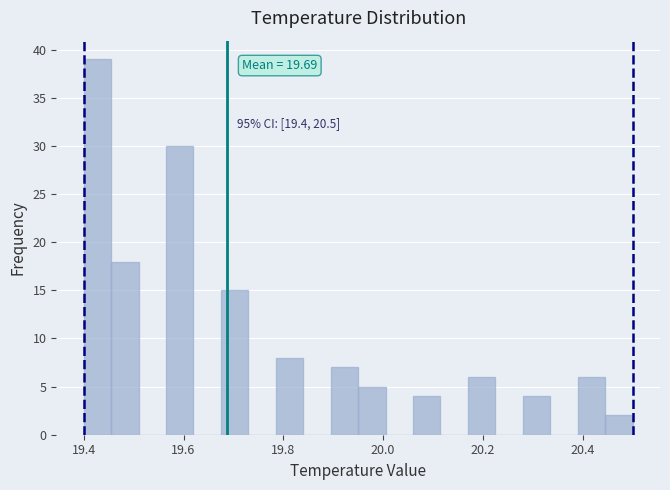

Read against the x-axis, roughly where is the centre of the tallest bar?

19.42